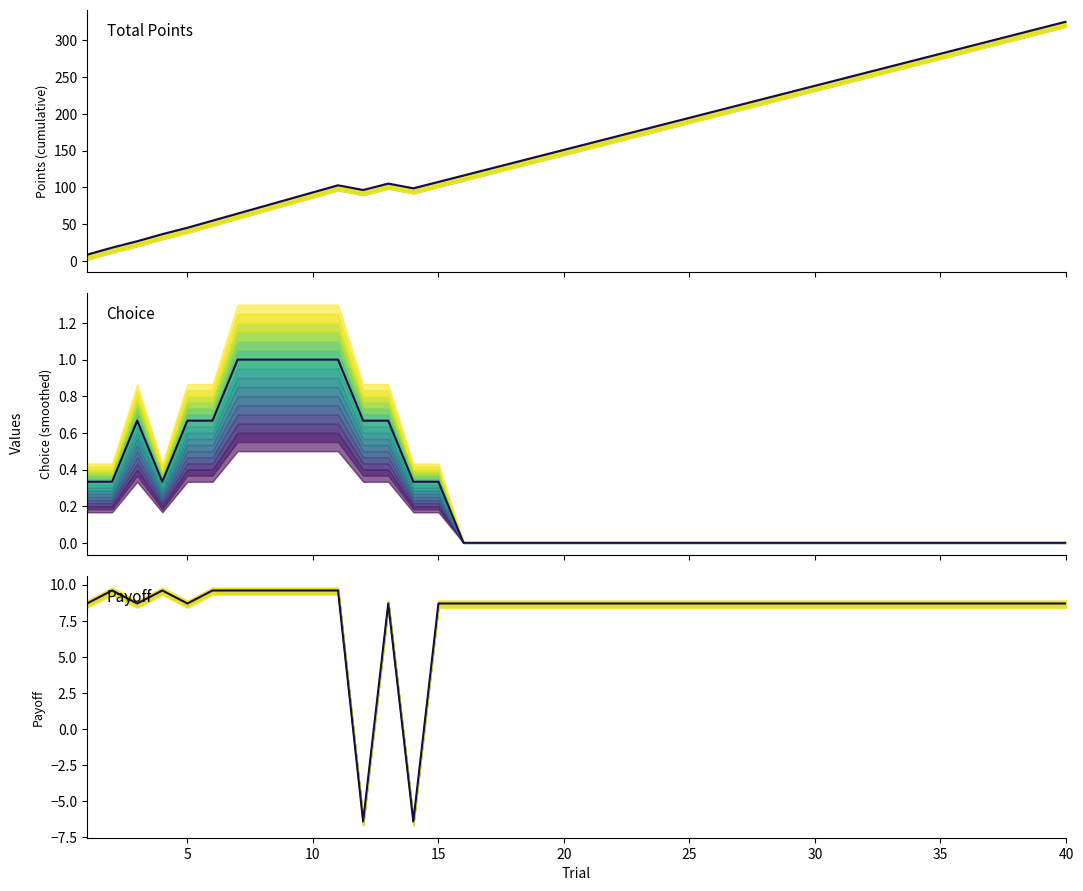

Where is total_points nearest to the value 166?

21